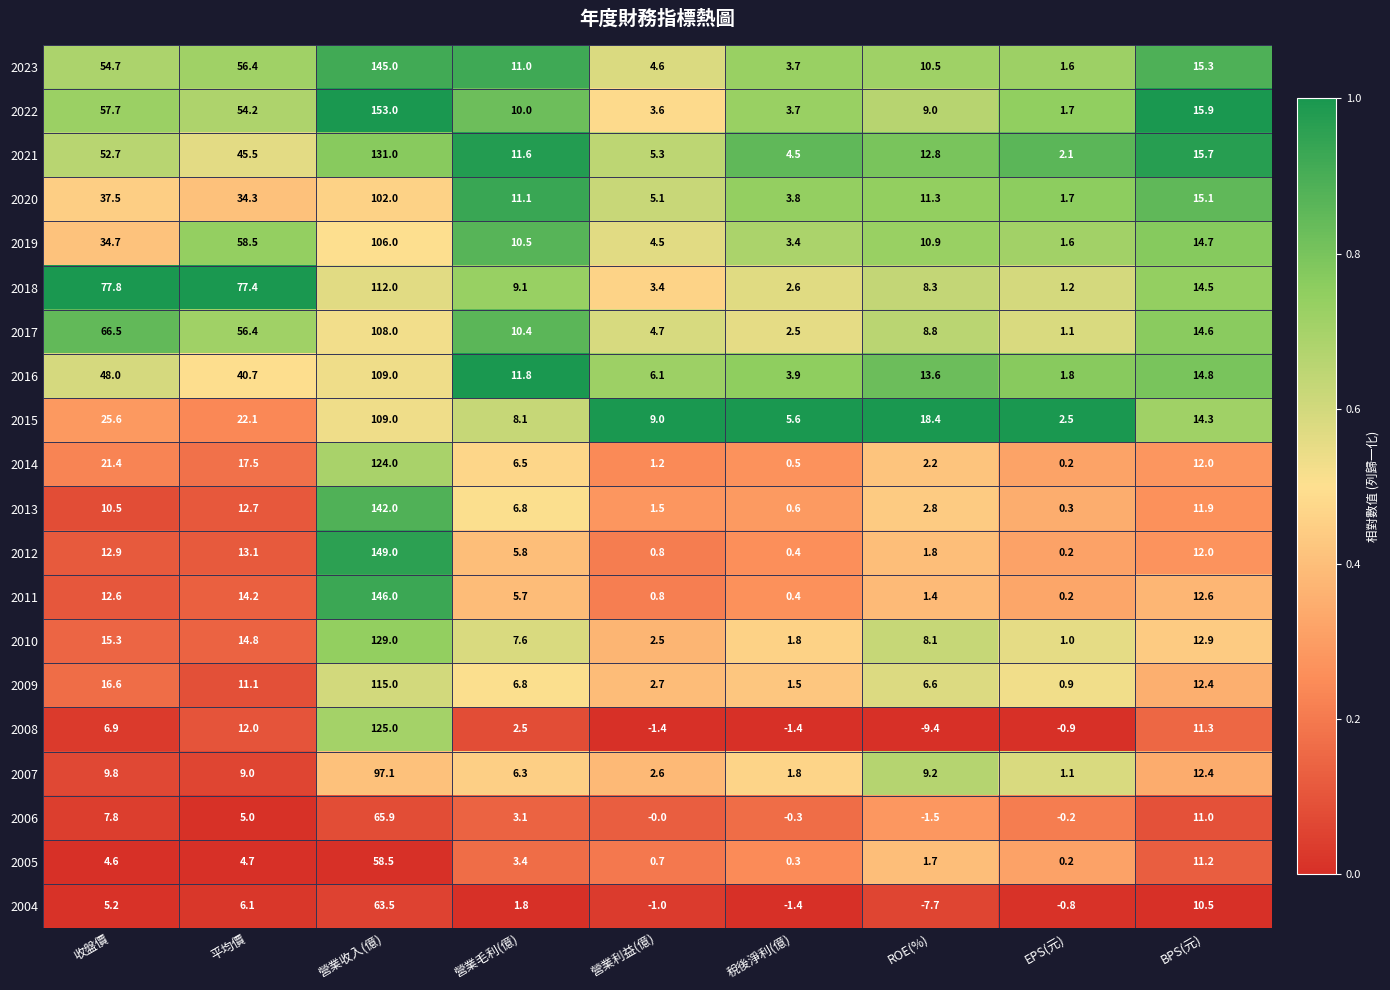

Which series changed the most between 收盤價 and 稅後淨利(億)?

2018